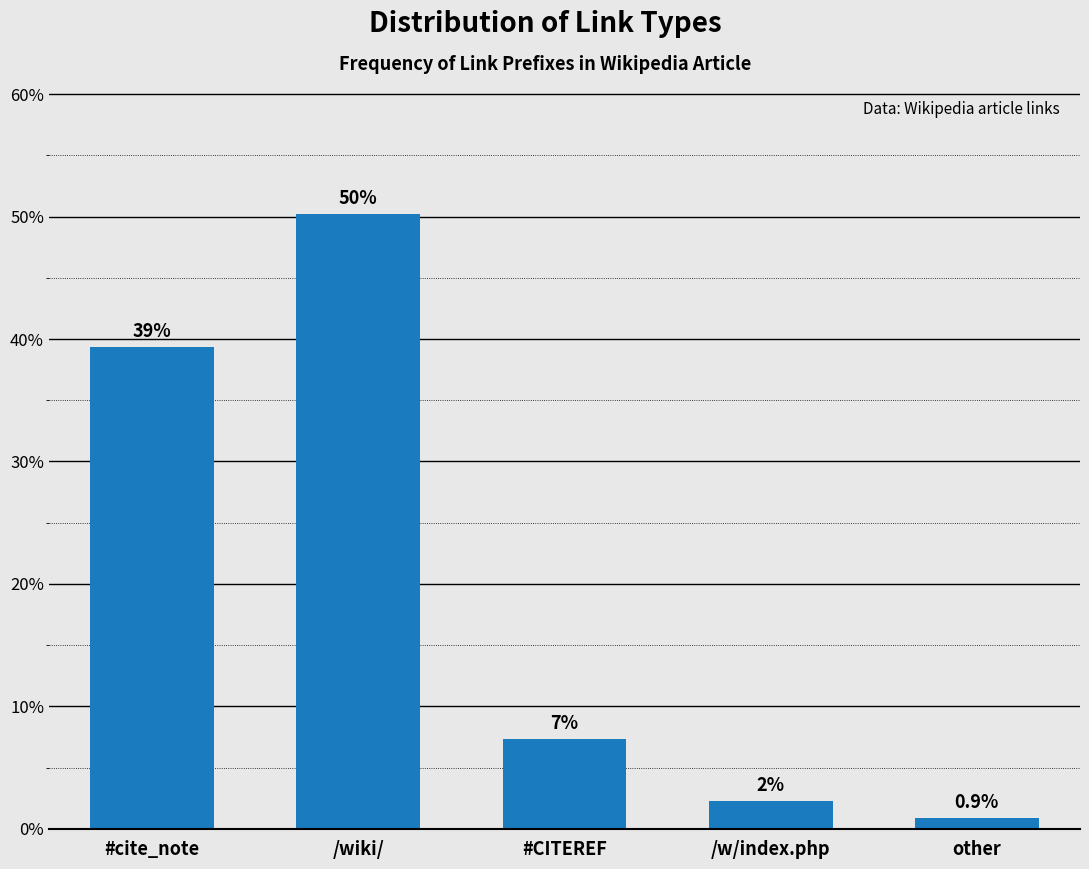

Does the chart contain any negative values?

No